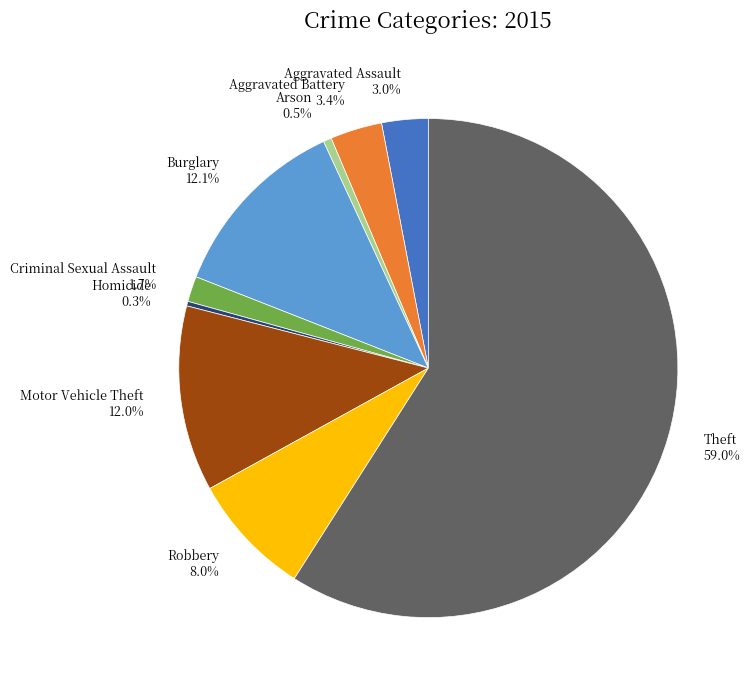

To the nearest percent, what portion does Aggravated Battery represent?

3%